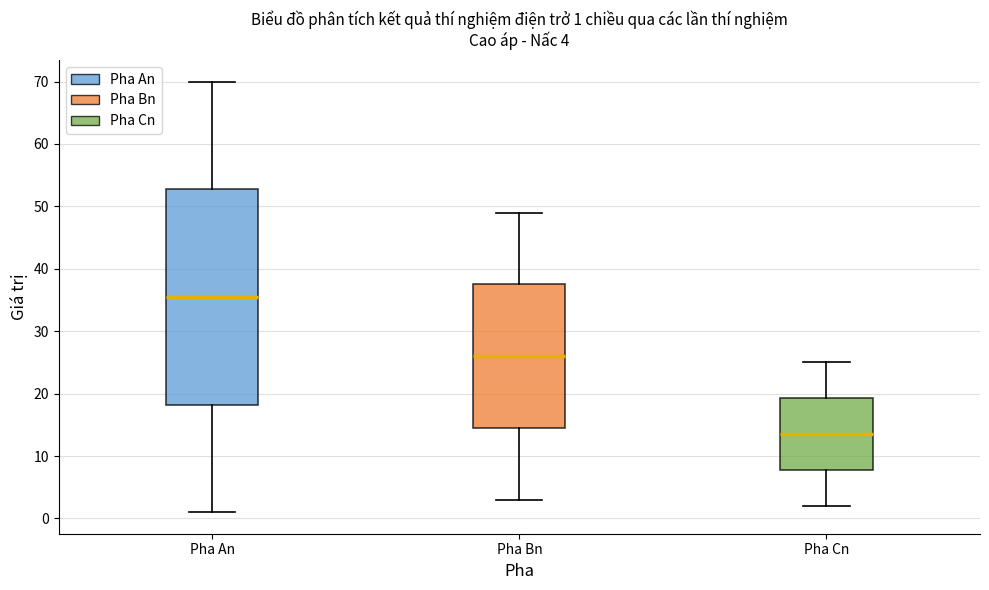

Which box is the tallest, from its lower edge to its upper edge?

Pha An